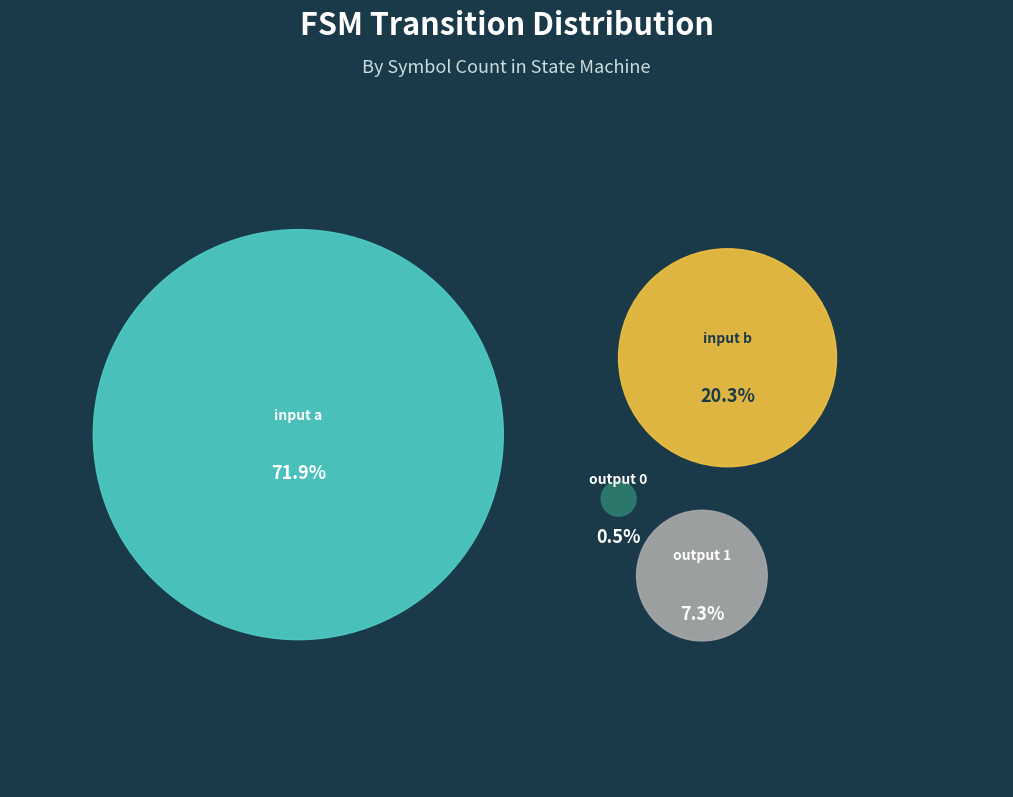

What is the largest slice in the pie chart?

input a